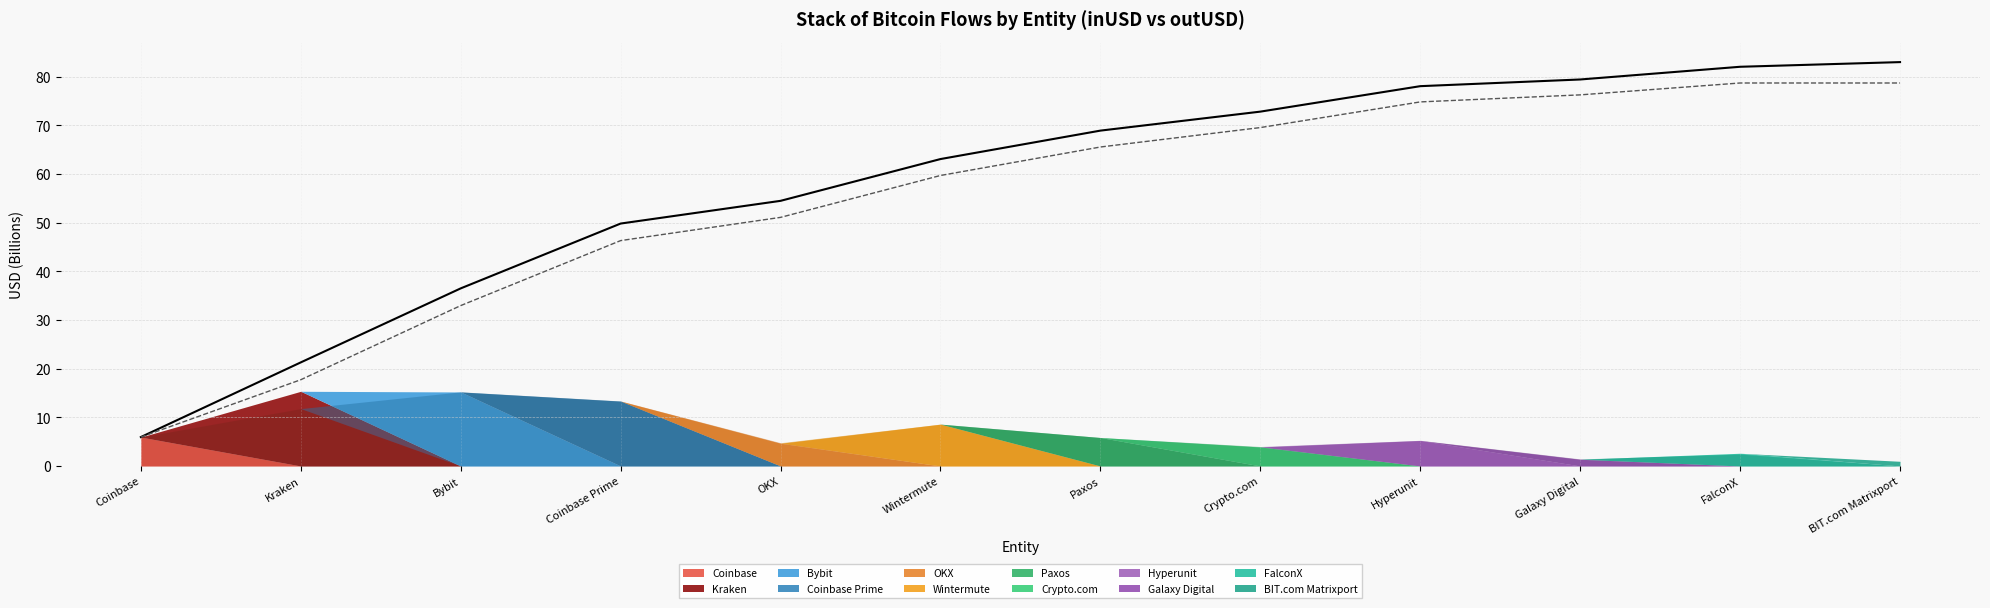

What is the spread (max minus min) of values at Hyperunit?

3.2